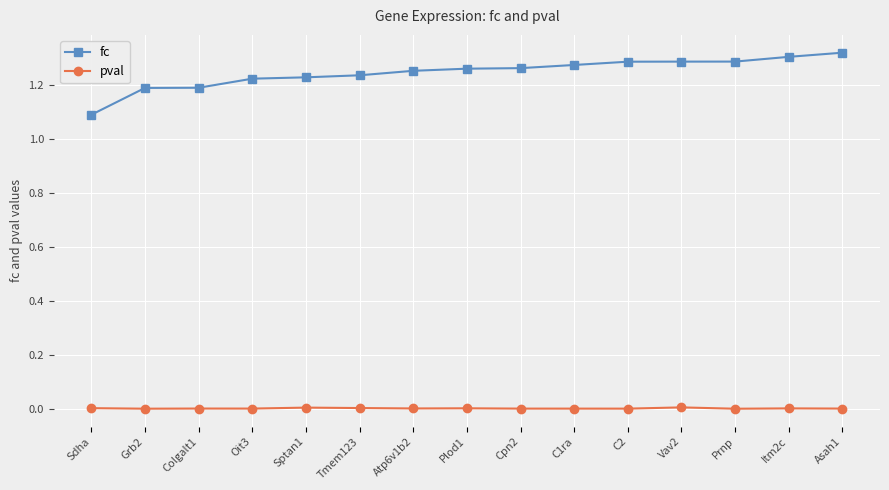

True or false: pval has more than 1 interior local peaks.

True